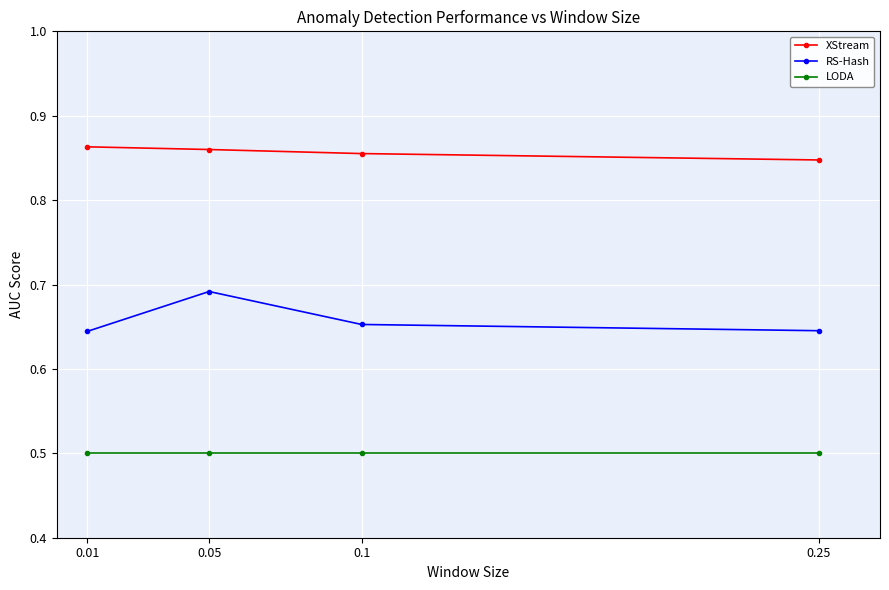

True or false: RS-Hash and XStream intersect in this chart.

False